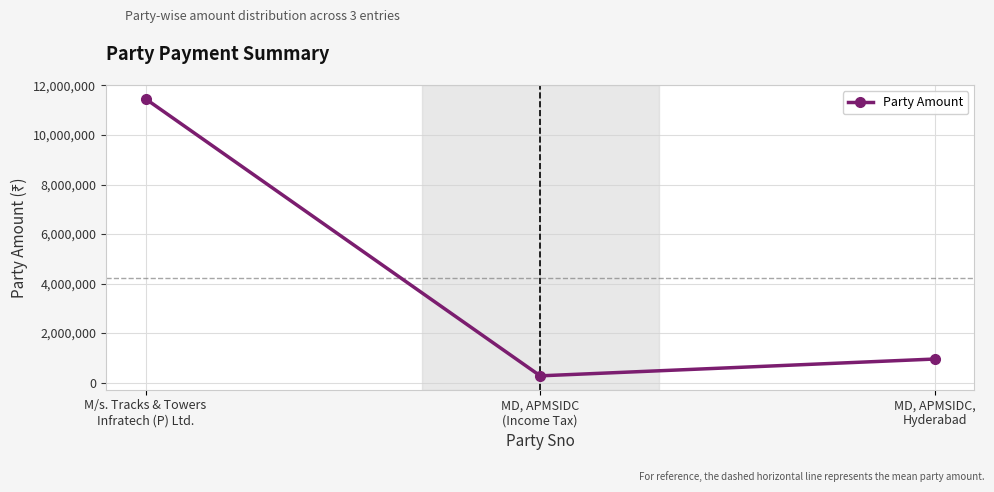

At which label does the data first exceed 951258?

M/s. Tracks & Towers
Infratech (P) Ltd.